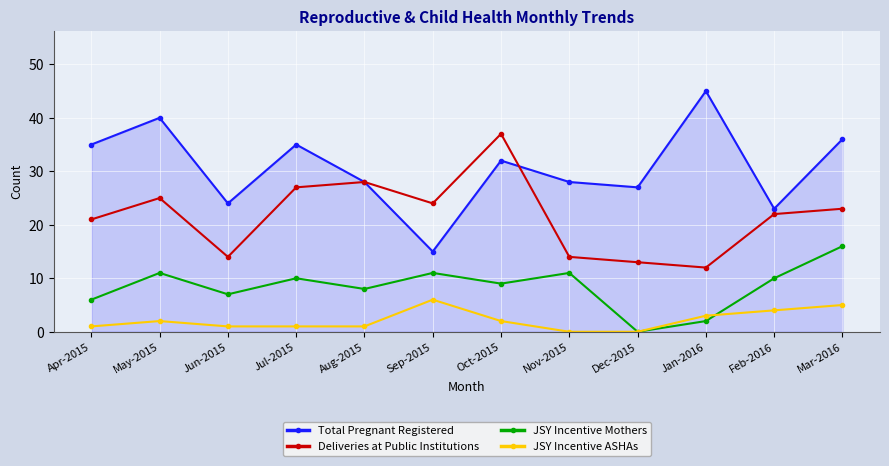

The JSY Incentive Mothers series shows 10 at Jul-2015. True or false?

True